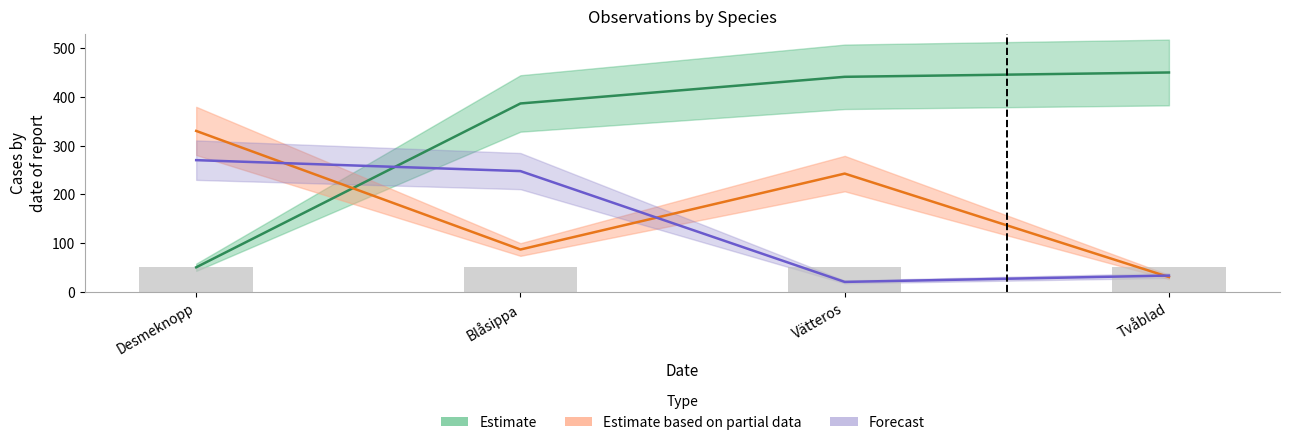

What is the average value of the Estimate series?

331.9